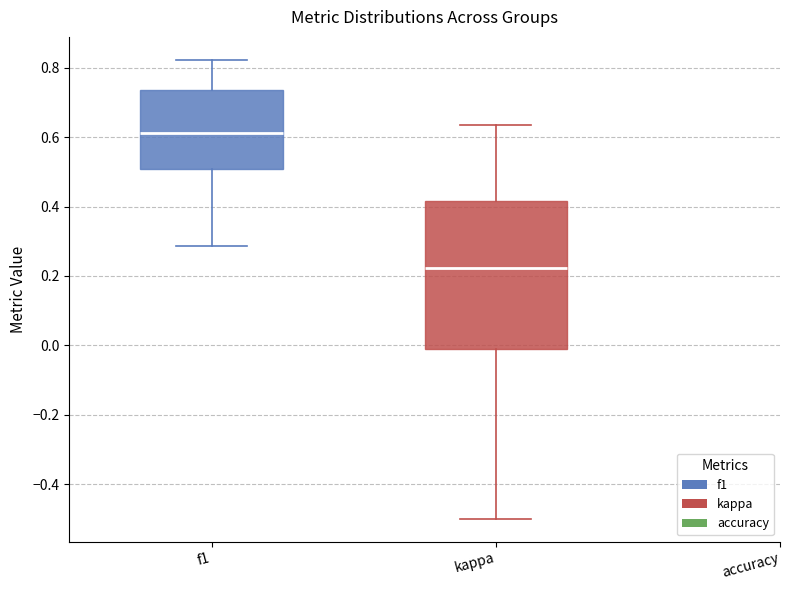

Reading left to right, transcribe this box plot: for each box, give where its median line is, the range the box spans, and where its two whiskers end, as read against the y-axis. The values are not printed on the chart, so give them approximately, as read against the axis.

f1: median 0.62, box 0.50 to 0.74, whiskers 0.28 to 0.82
kappa: median 0.22, box -0.02 to 0.42, whiskers -0.50 to 0.64